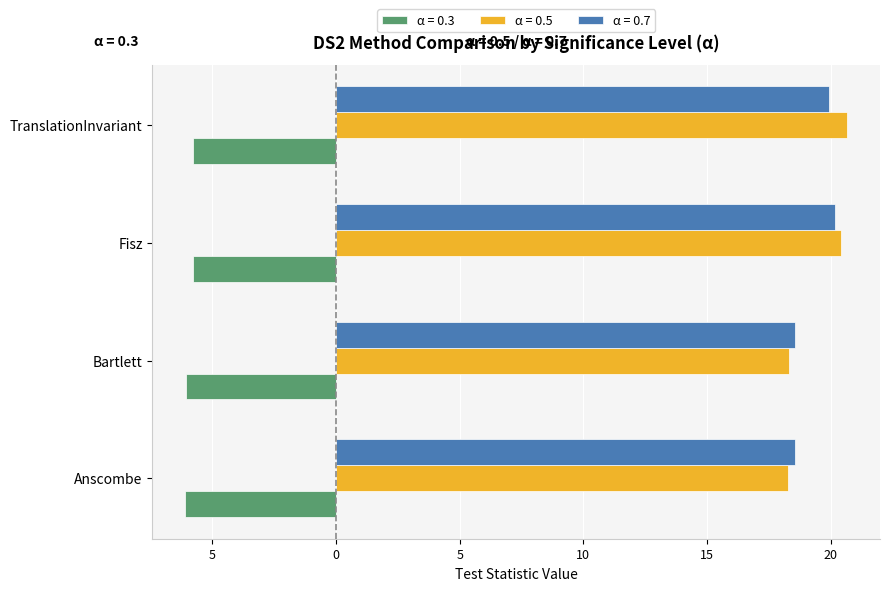

What are all the series names shown in the legend?

α = 0.3, α = 0.5, α = 0.7